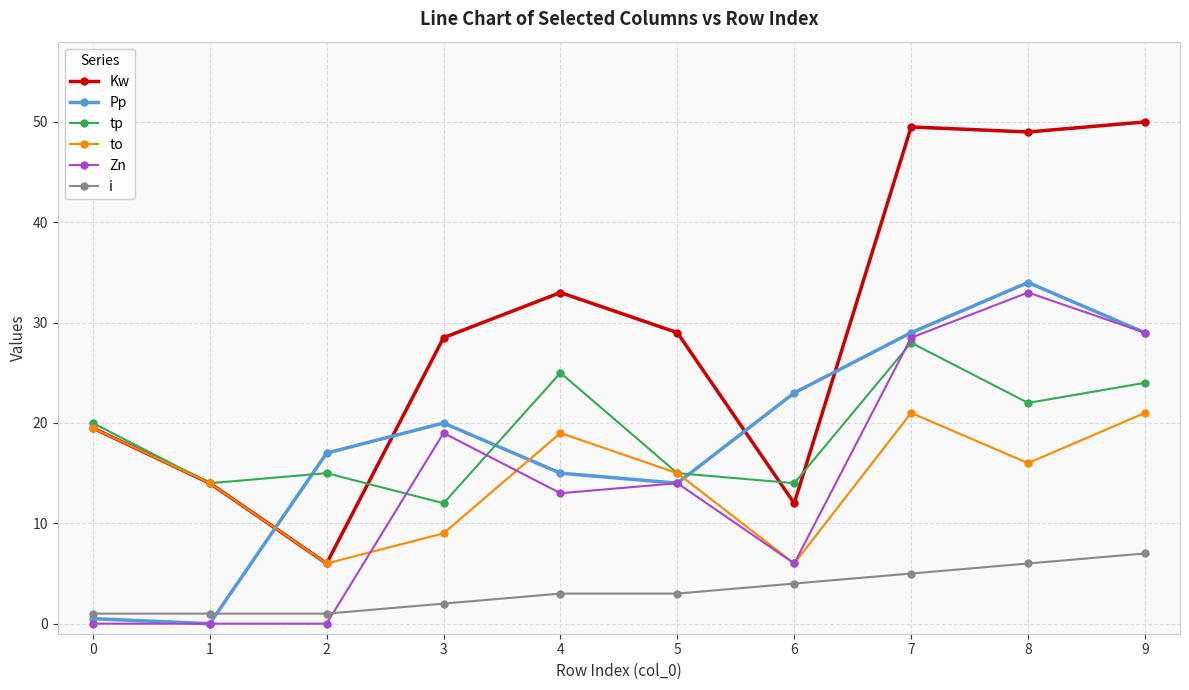

True or false: Kw has more than 2 interior local peaks.

False